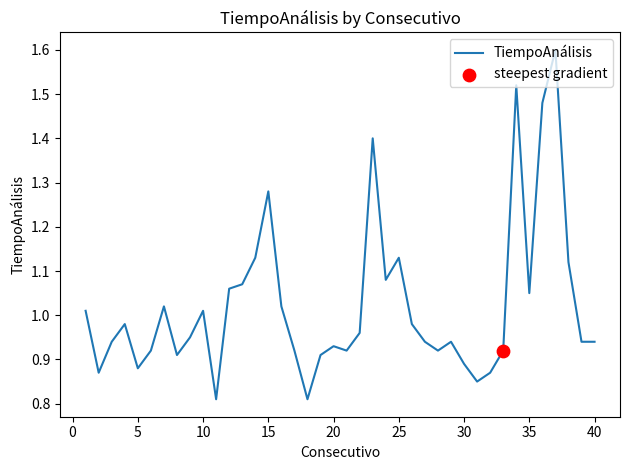

What is the maximum value shown in the chart?

1.6